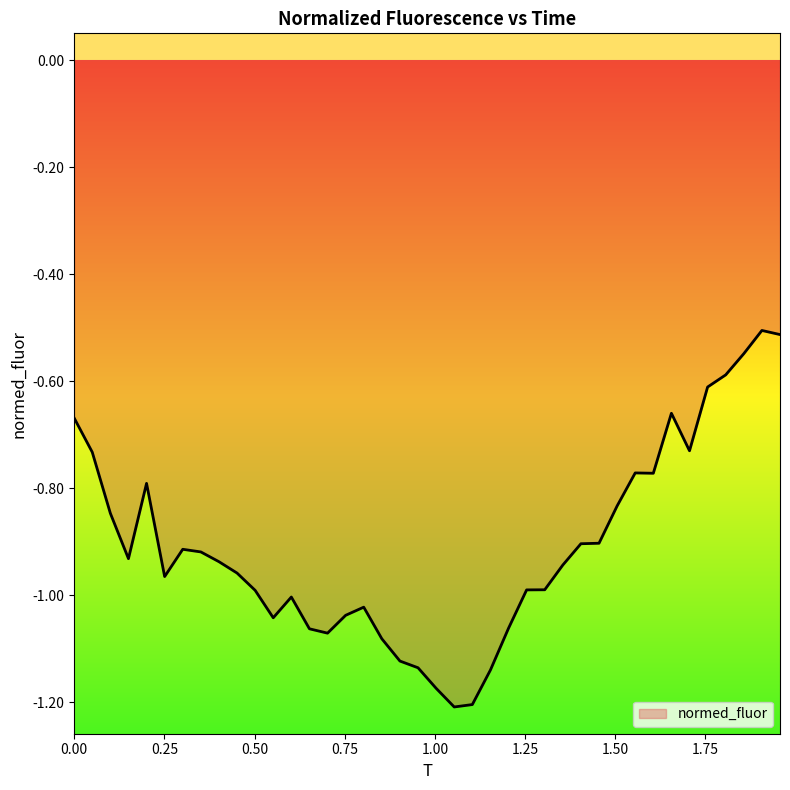

Reading left to right, list all the values displayed in this chart.

-0.7	-0.7	-0.8	-0.9	-0.8	-1.0	-0.9	-0.9	-0.9	-1.0	-1.0	-1.0	-1.0	-1.1	-1.1	-1.0	-1.0	-1.1	-1.1	-1.1	-1.2	-1.2	-1.2	-1.1	-1.1	-1.0	-1.0	-0.9	-0.9	-0.9	-0.8	-0.8	-0.8	-0.7	-0.7	-0.6	-0.6	-0.5	-0.5	-0.5